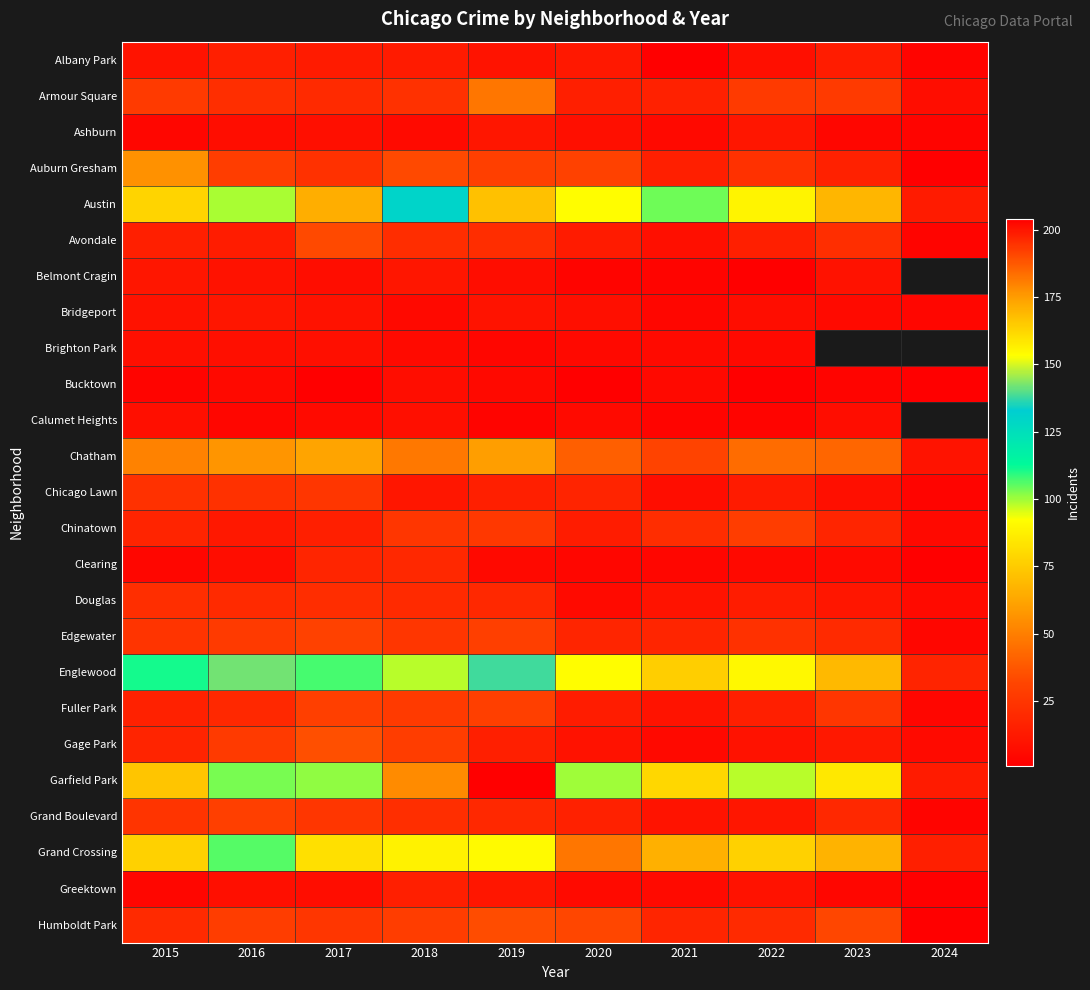

Rank the categories by Chatham value from lowest to highest.

2024, 2021, 2020, 2023, 2022, 2018, 2015, 2016, 2019, 2017